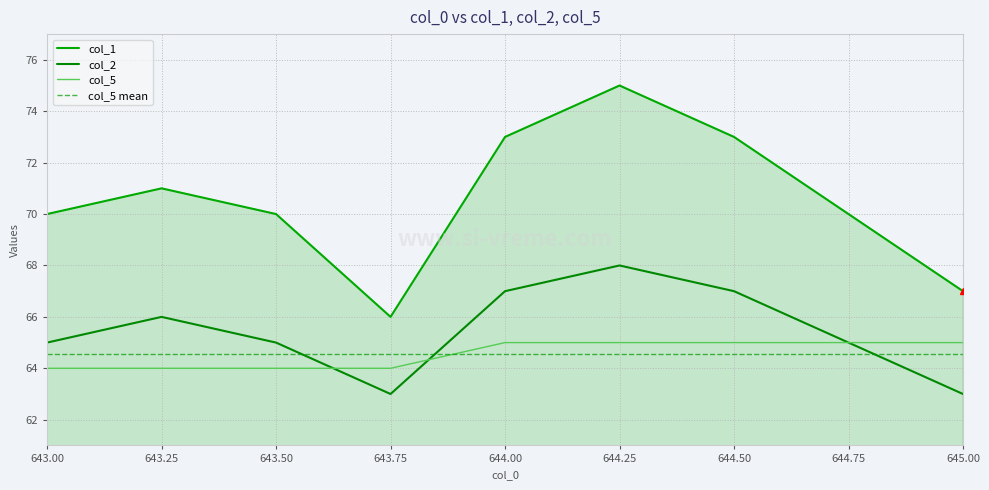

At 644.5, list the series in order from smallest to largest.

col_5, col_2, col_1